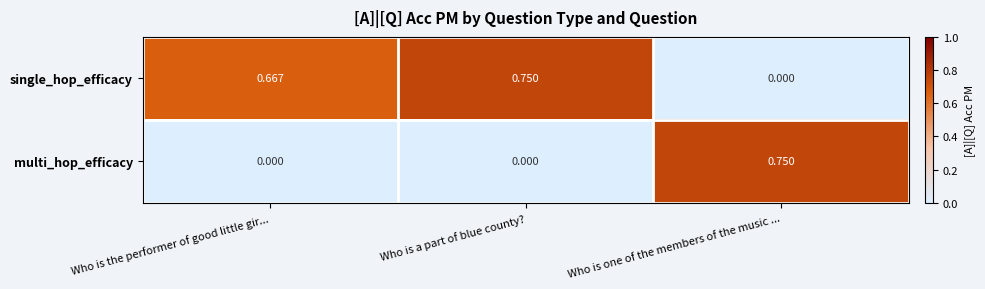

List the series in order of their overall mean, highest first.

single_hop_efficacy, multi_hop_efficacy